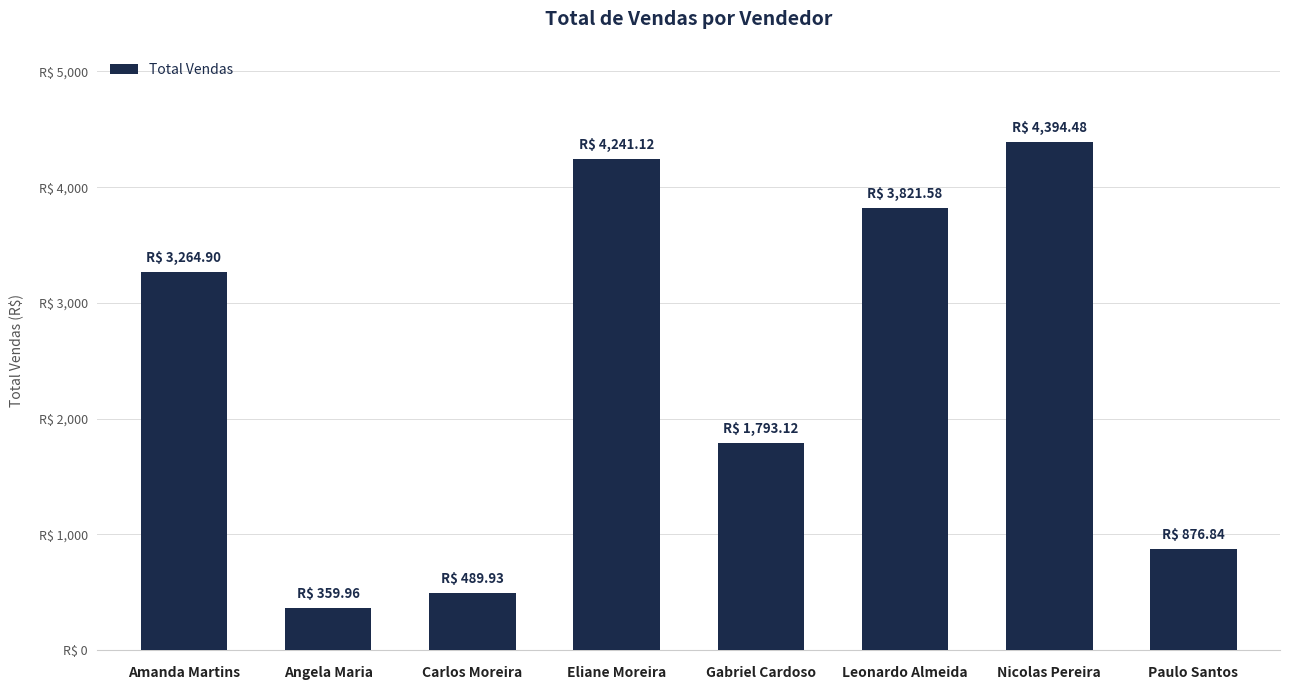

True or false: the data shows 4394.5 at Nicolas Pereira.

True